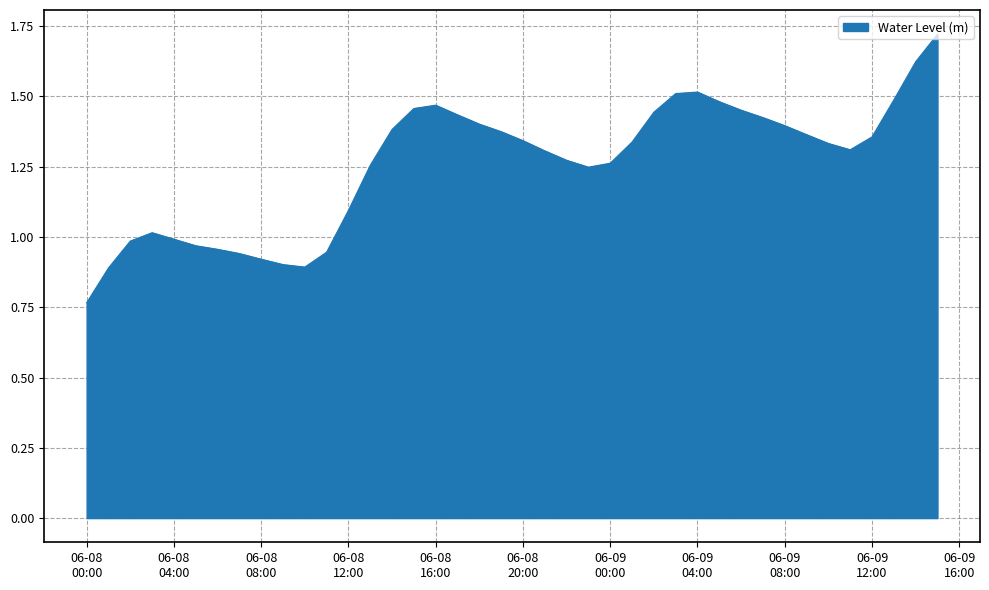

Does the chart have visible grid lines?

Yes